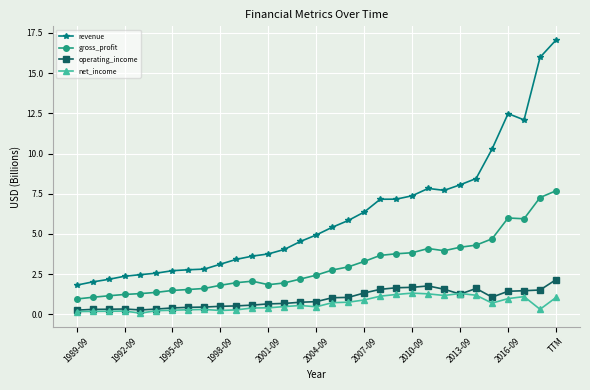

In net_income, how many points are higher than both neighbors (excluding endpoints)?

6